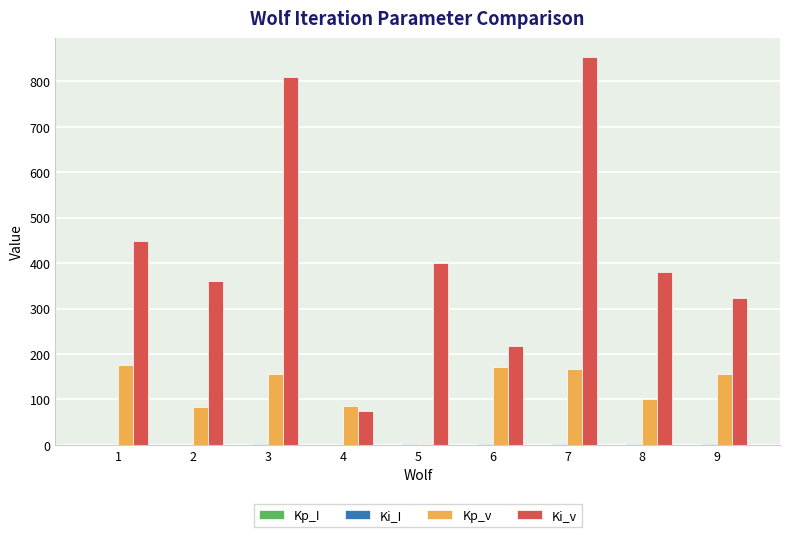

Between 5 and 8, which series saw the biggest shift?

Kp_v